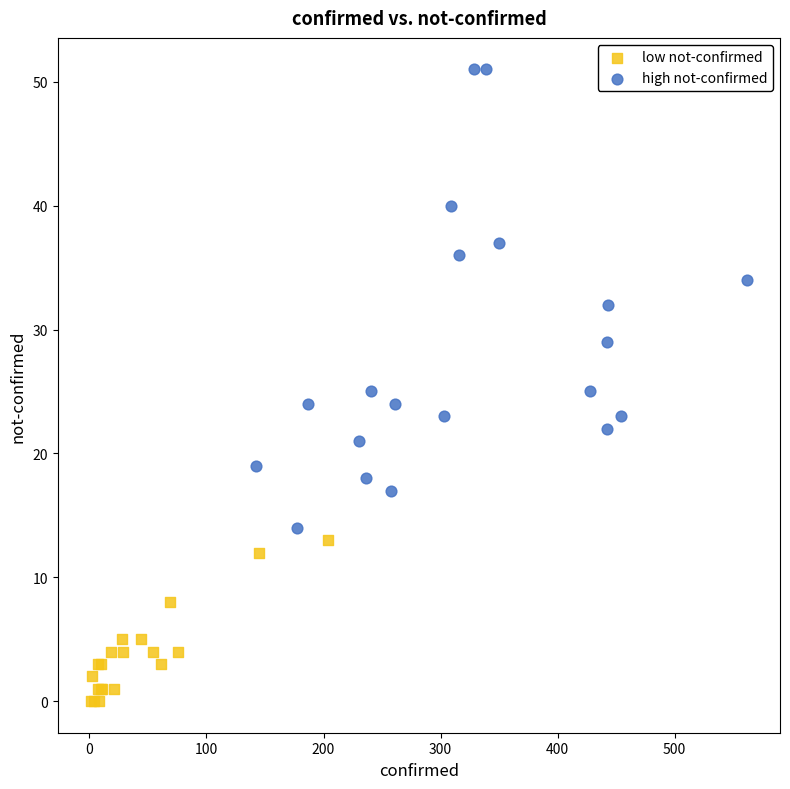

Which series contains the lowest Y value?

low not-confirmed